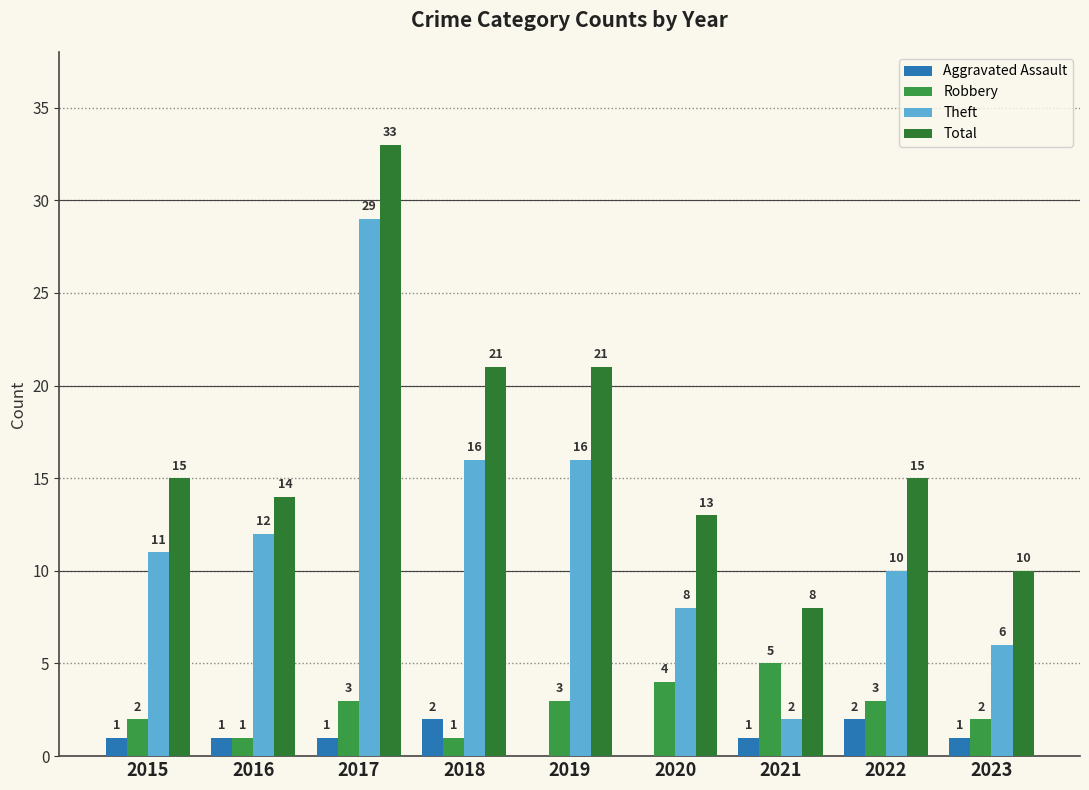

Is the value of Total at 2016 greater than the value of Robbery at 2023?

Yes